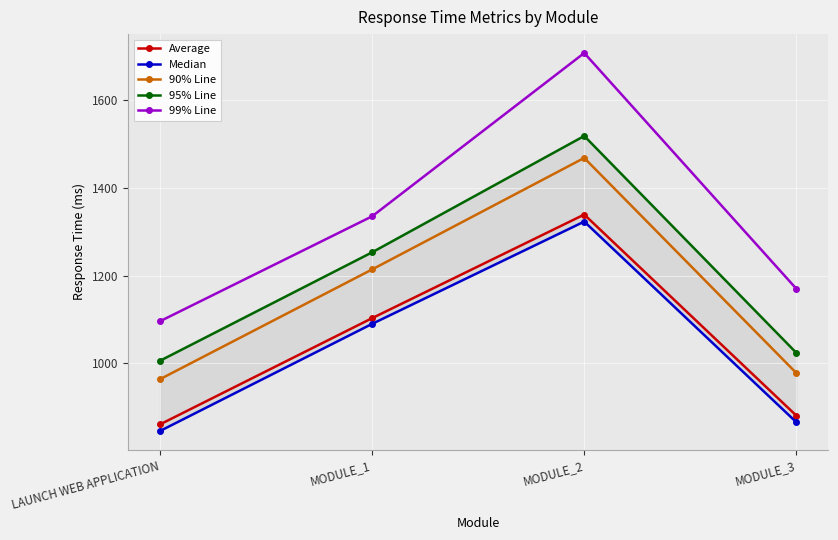

What is the minimum value for 95% Line?

1006